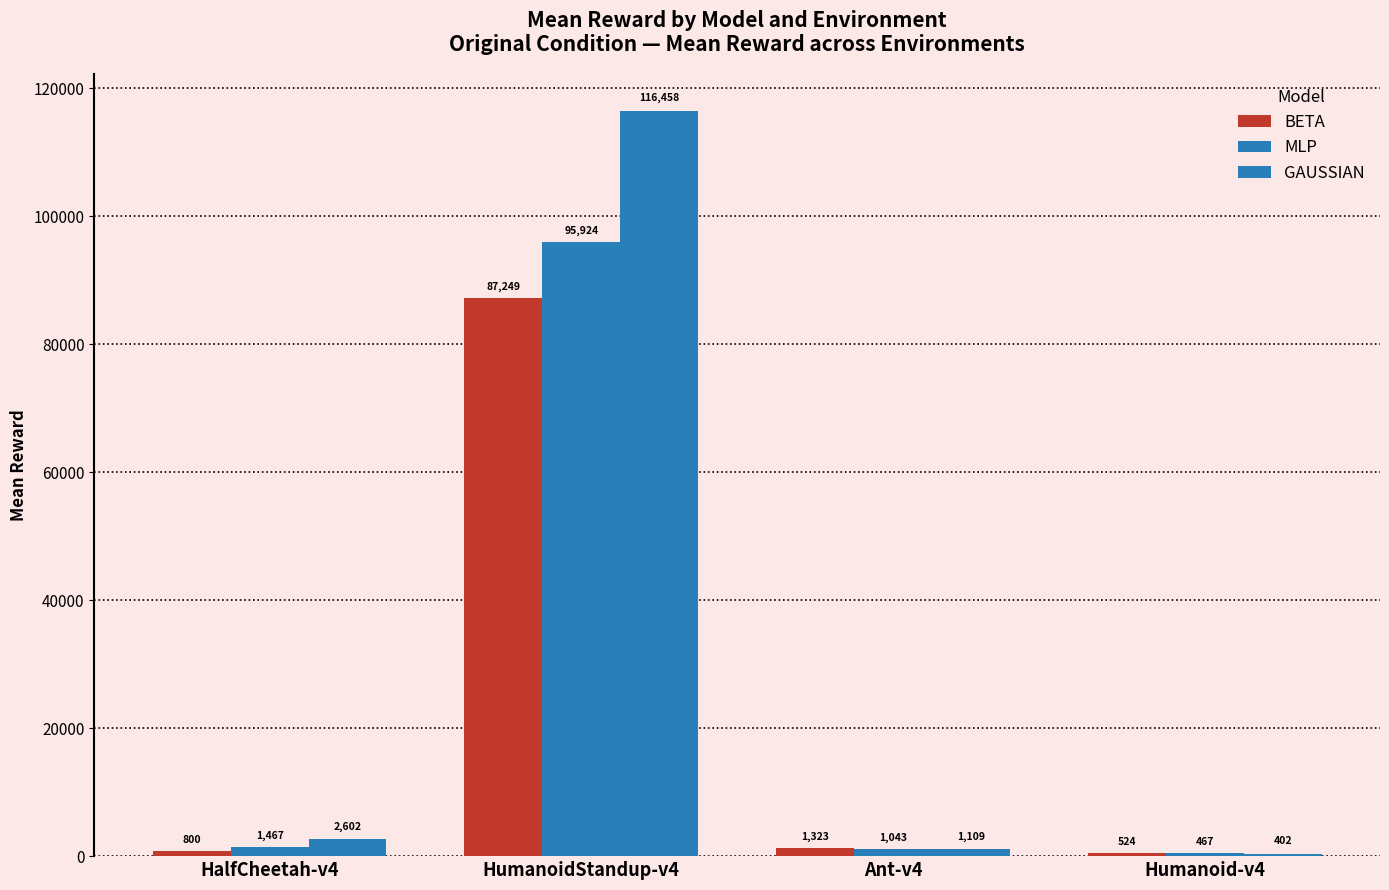

The value of BETA at Ant-v4 is 2192.4. True or false?

False